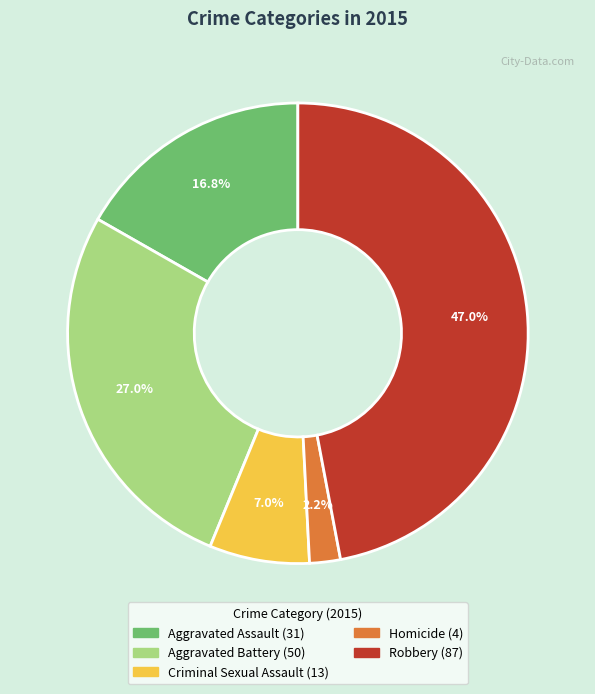

Which slice is the largest?

Robbery